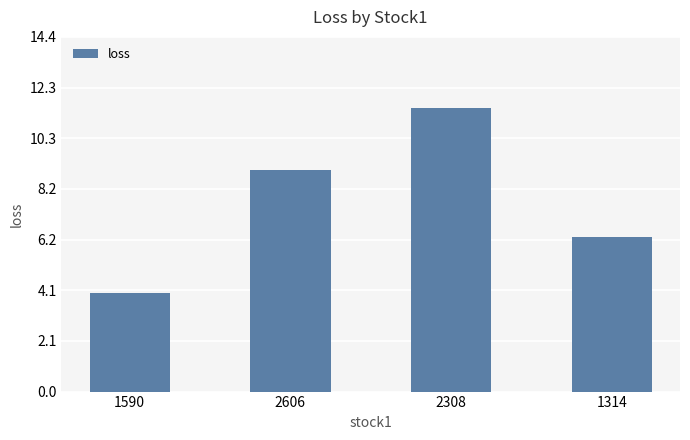

At which category does the chart reach its peak across all series?

2308